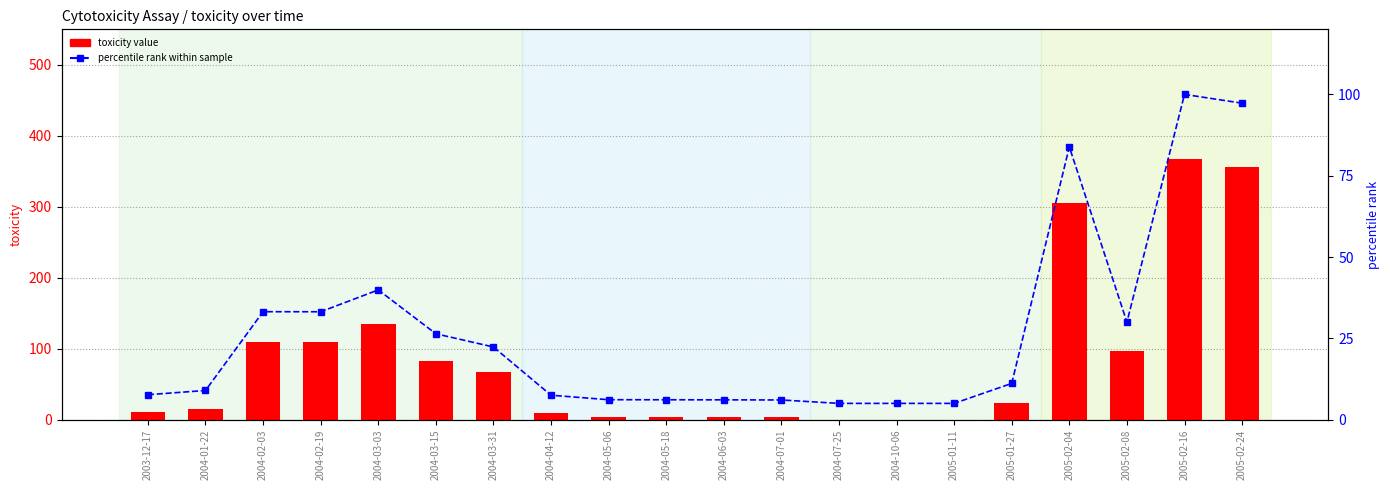

What position from the right is 2004-03-15?

15